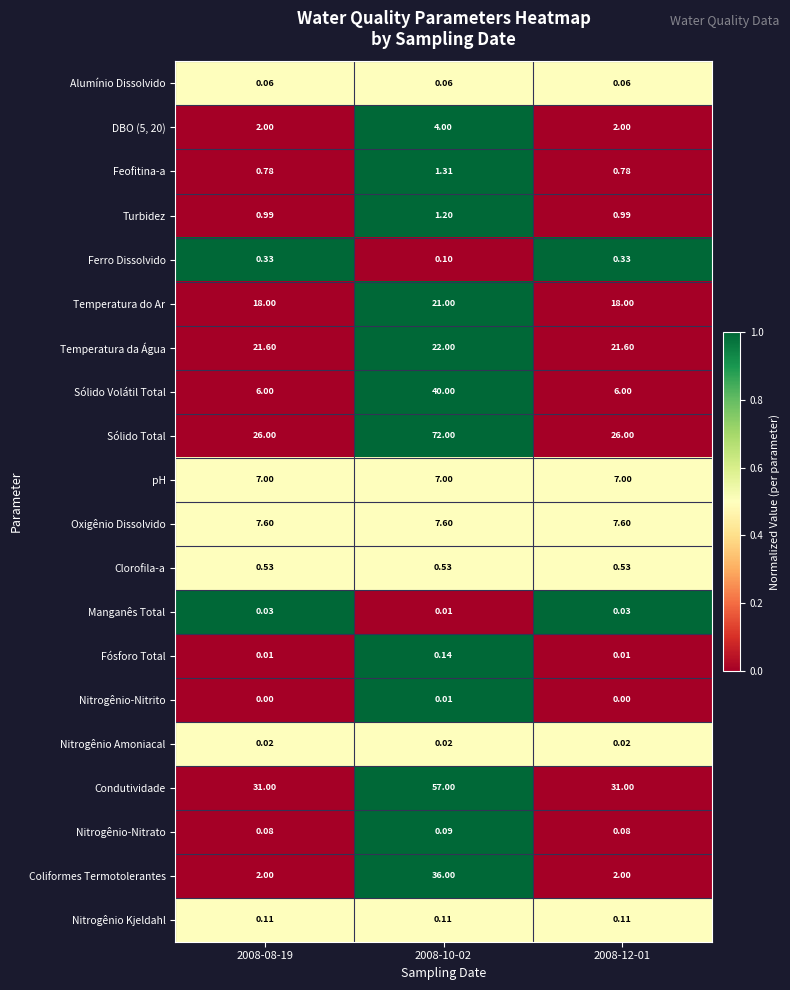

Which series has the widest spread of values?

Sólido Total